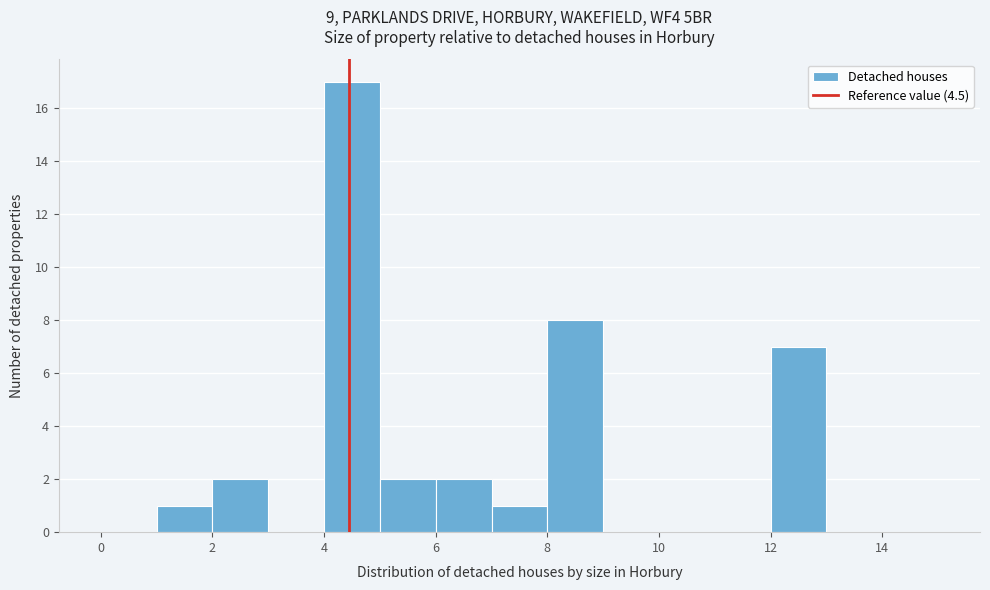

Reading left to right, list every bar in this chart as the range it spans on the x-axis followed by its height. The values are not printed on the chart, so give them approximately, as read against the axis.

0 to 1: 0
1 to 2: 1
2 to 3: 2
3 to 4: 0
4 to 5: 17
5 to 6: 2
6 to 7: 2
7 to 8: 1
8 to 9: 8
9 to 10: 0
10 to 11: 0
11 to 12: 0
12 to 13: 7
13 to 14: 0
14 to 15: 0